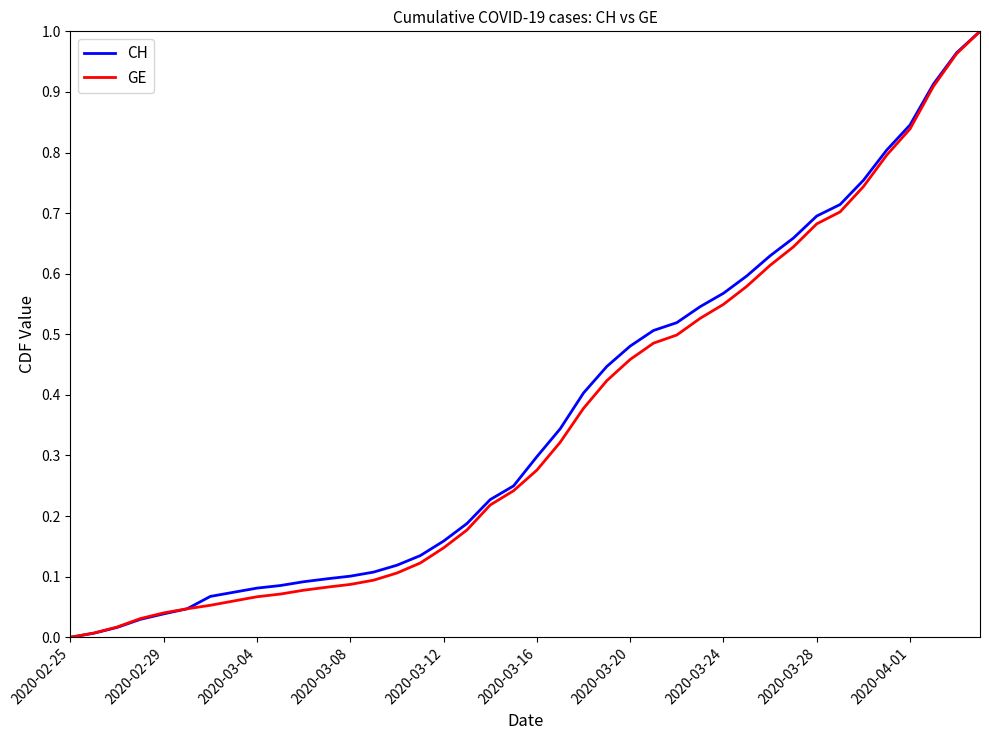

Which series has the largest total across all categories?

CH